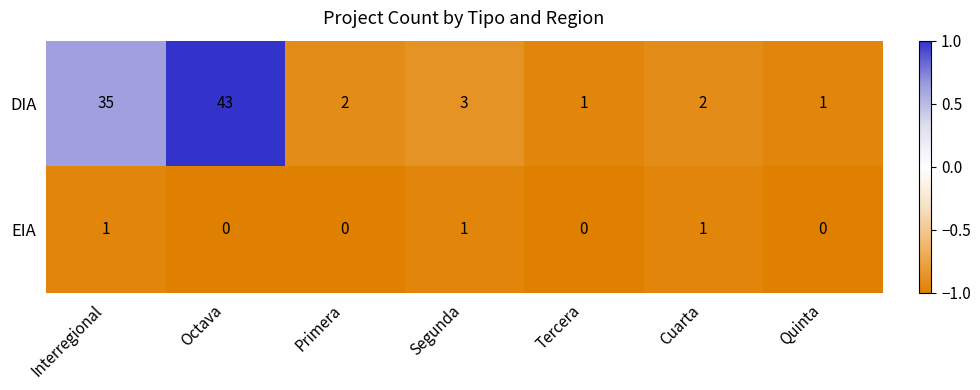

List the series in order of their peak value, lowest first.

EIA, DIA